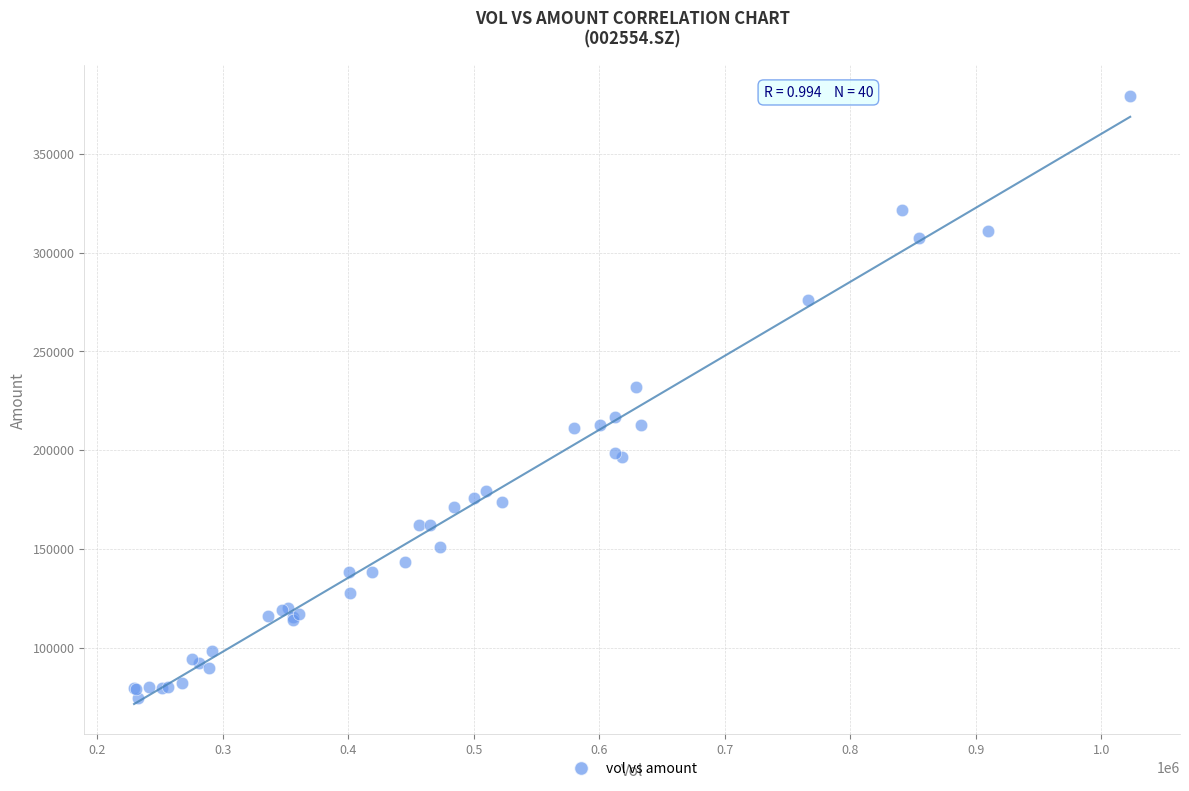

What Y value in the scatter plot is closest to 227075?

232198.1